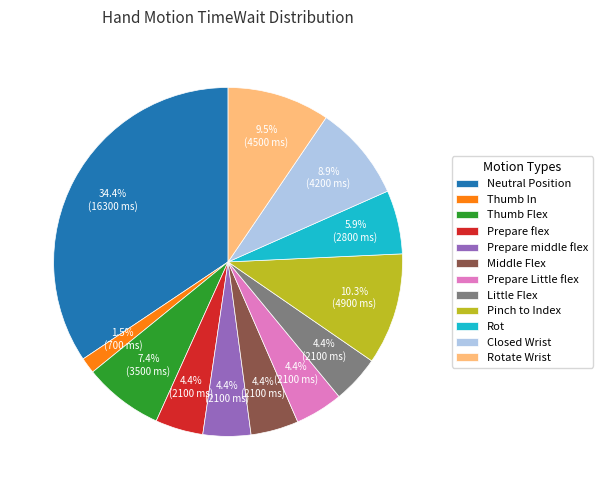

Which category has the biggest portion of the pie?

Neutral Position